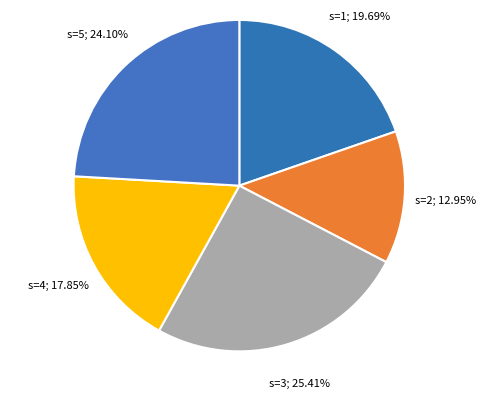

True or false: s=5 accounts for 32% of the total.

False